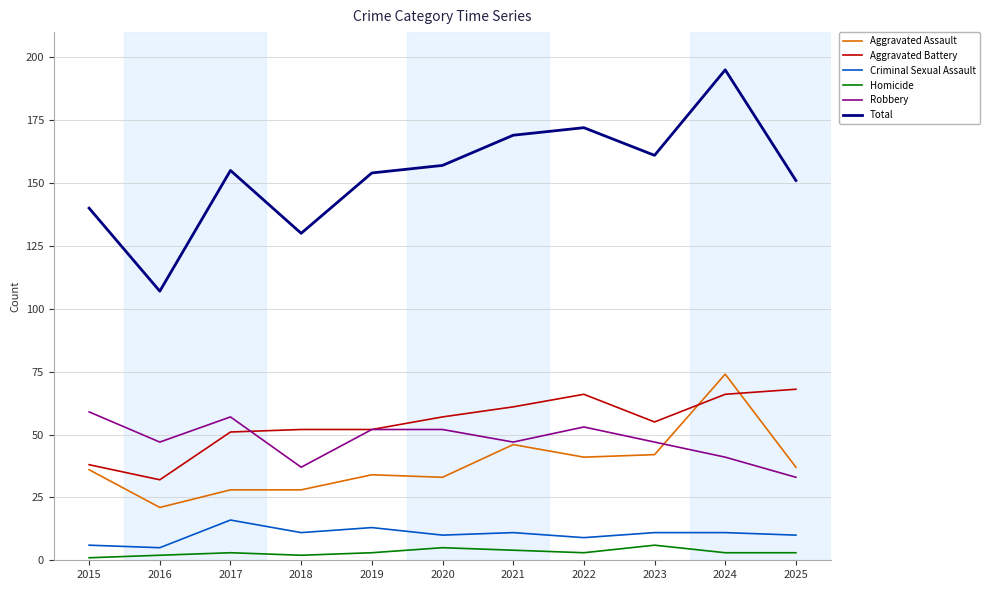

Is it true that Robbery equals 57 at 2017?

True